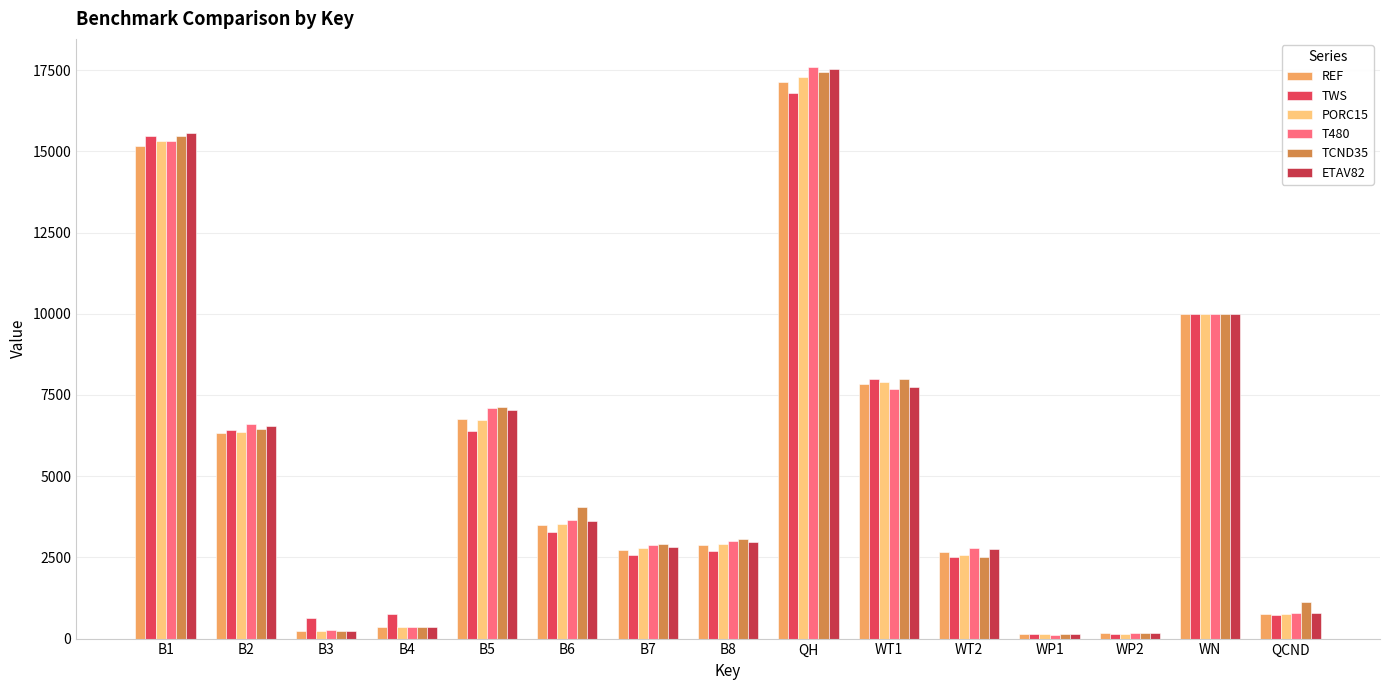

What is the spread (max minus min) of values at QCND?

405.0